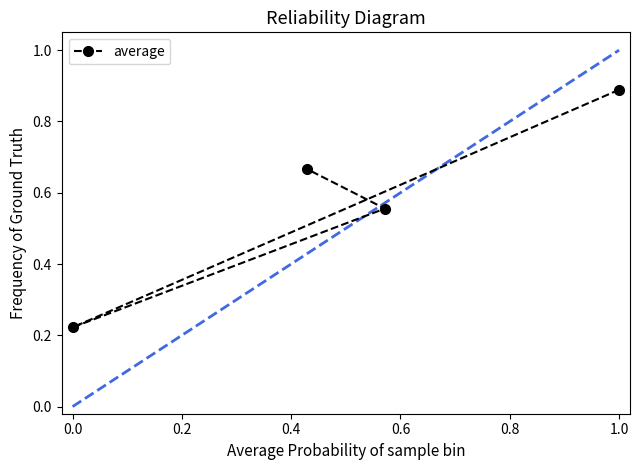

Is this an area chart (filled region under the line)?

No